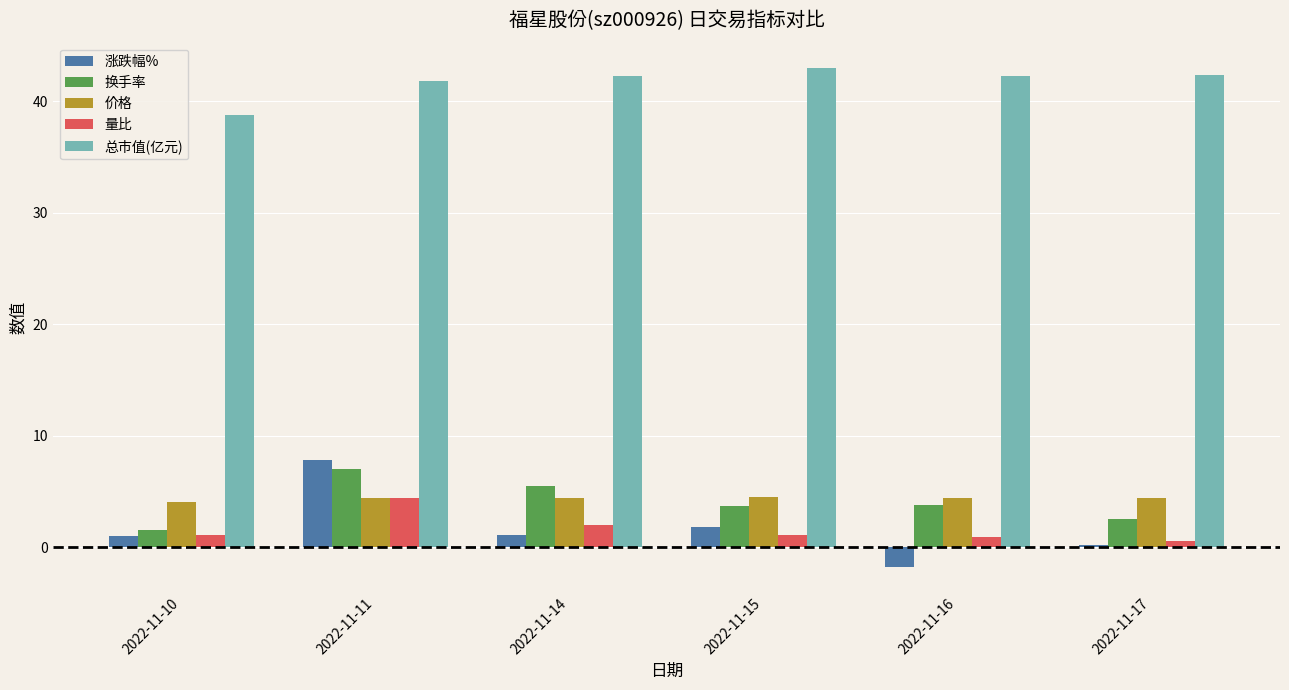

Is the value of 量比 at 2022-11-17 greater than the value of 价格 at 2022-11-15?

No